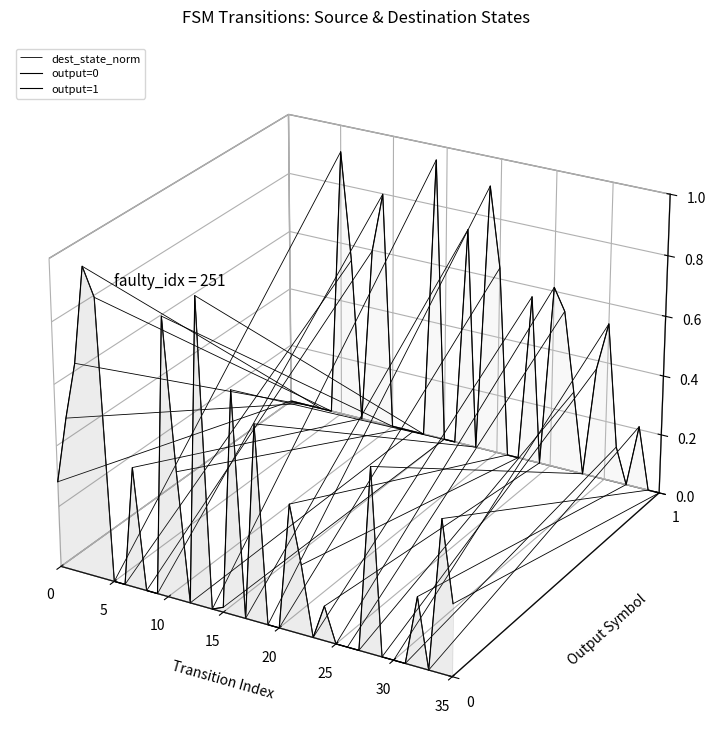

The value of output=1 at 24 is -0.0. True or false?

False